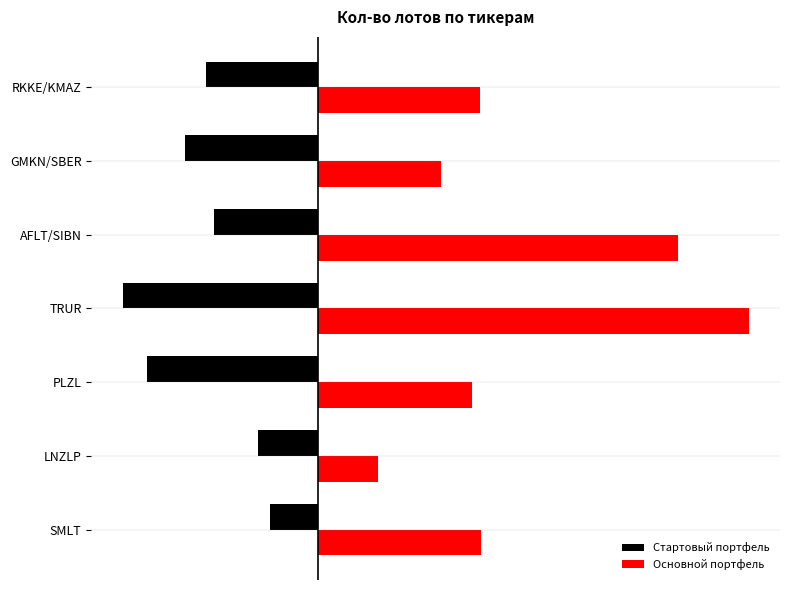

What are all the series names shown in the legend?

Стартовый портфель, Основной портфель